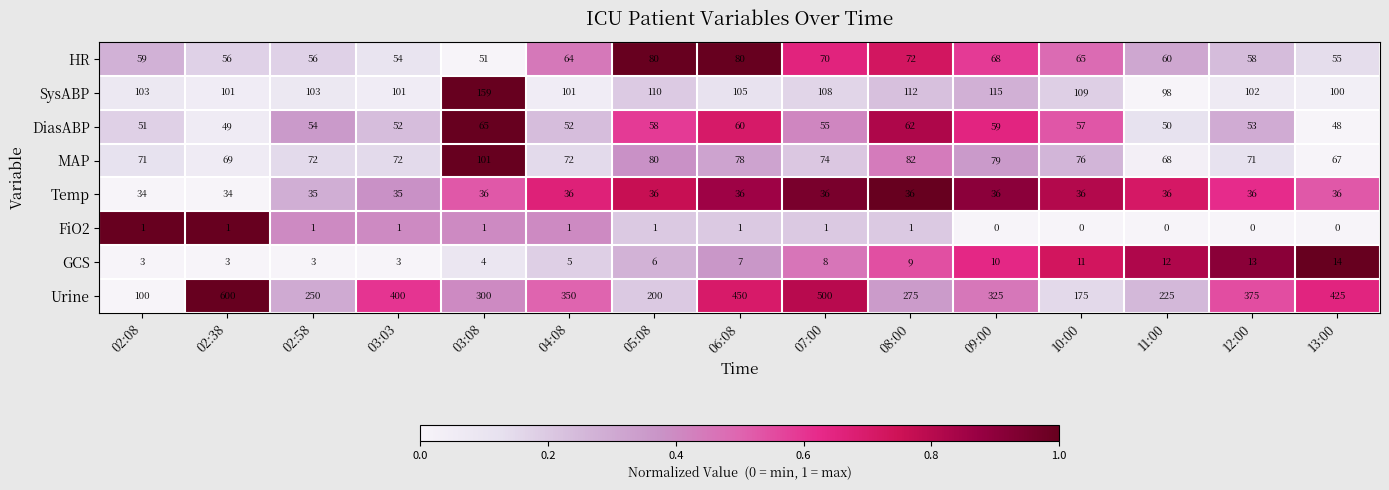

Is the value of Urine at 11:00 greater than the value of FiO2 at 11:00?

Yes